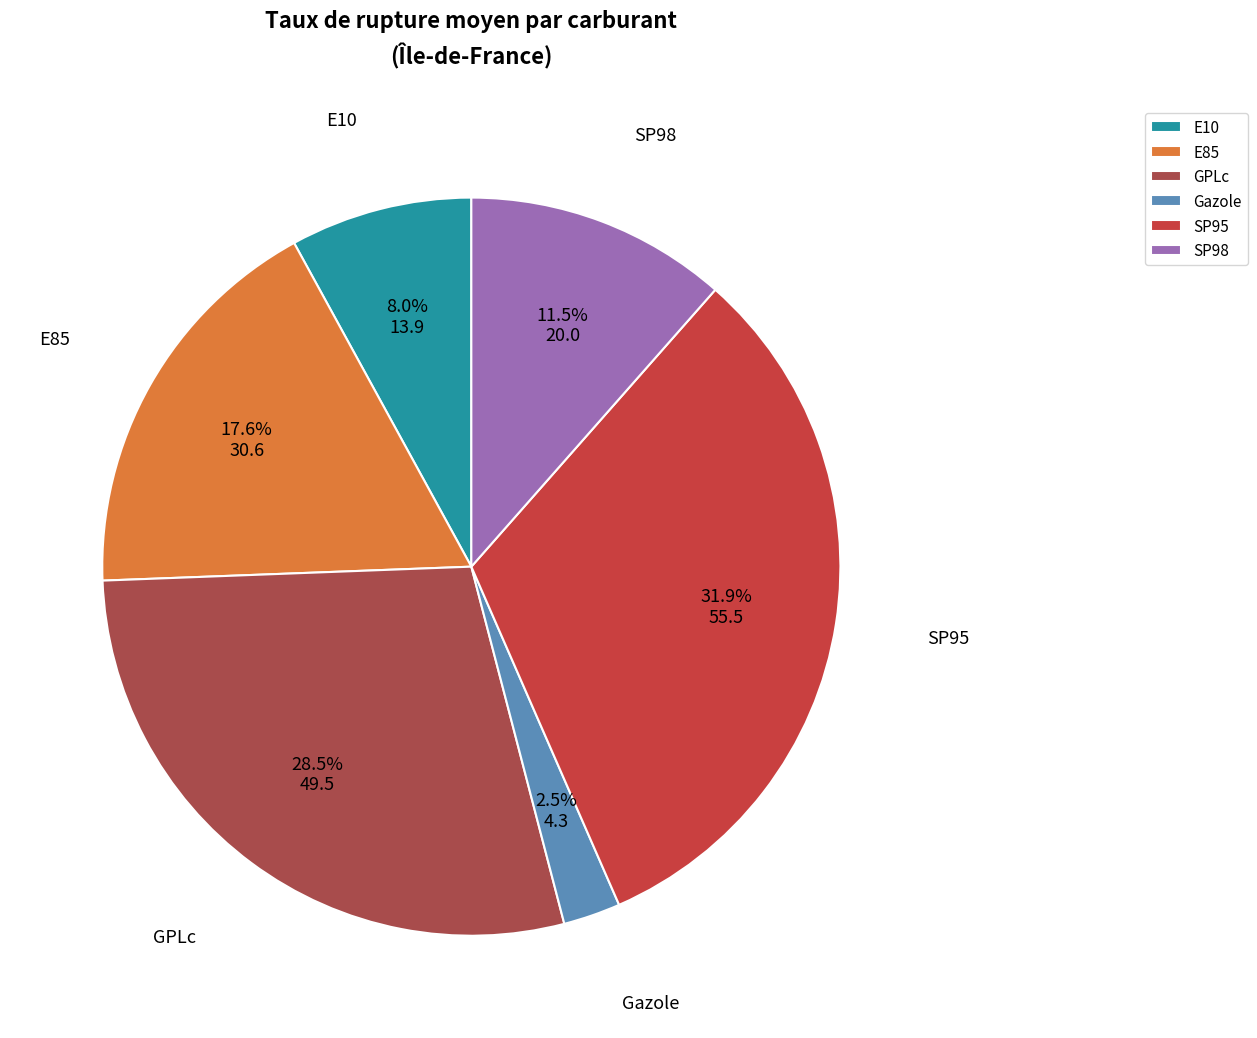

To the nearest percent, what is the difference between the largest and smallest slice percentages?

29%